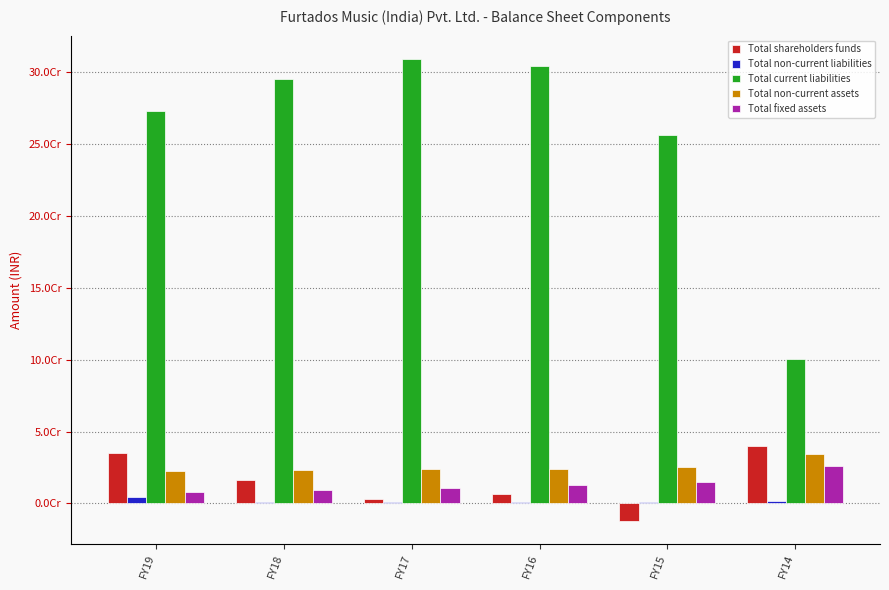

Reading left to right, extract all data points from this chart.

Total shareholders funds: FY19=35393265	FY18=16131040	FY17=3436789	FY16=6459952	FY15=-12076488	FY14=39674268
Total non-current liabilities: FY19=4296039	FY18=963831	FY17=894541	FY16=993120	FY15=1278054	FY14=1829214
Total current liabilities: FY19=273162619	FY18=295377127	FY17=309277417	FY16=304428609	FY15=256221205	FY14=100816670
Total non-current assets: FY19=22666200	FY18=23280165	FY17=24085475	FY16=24115104	FY15=25184040	FY14=34518868
Total fixed assets: FY19=7991968	FY18=9175214	FY17=10955914	FY16=12651848	FY15=15059764	FY14=25740266